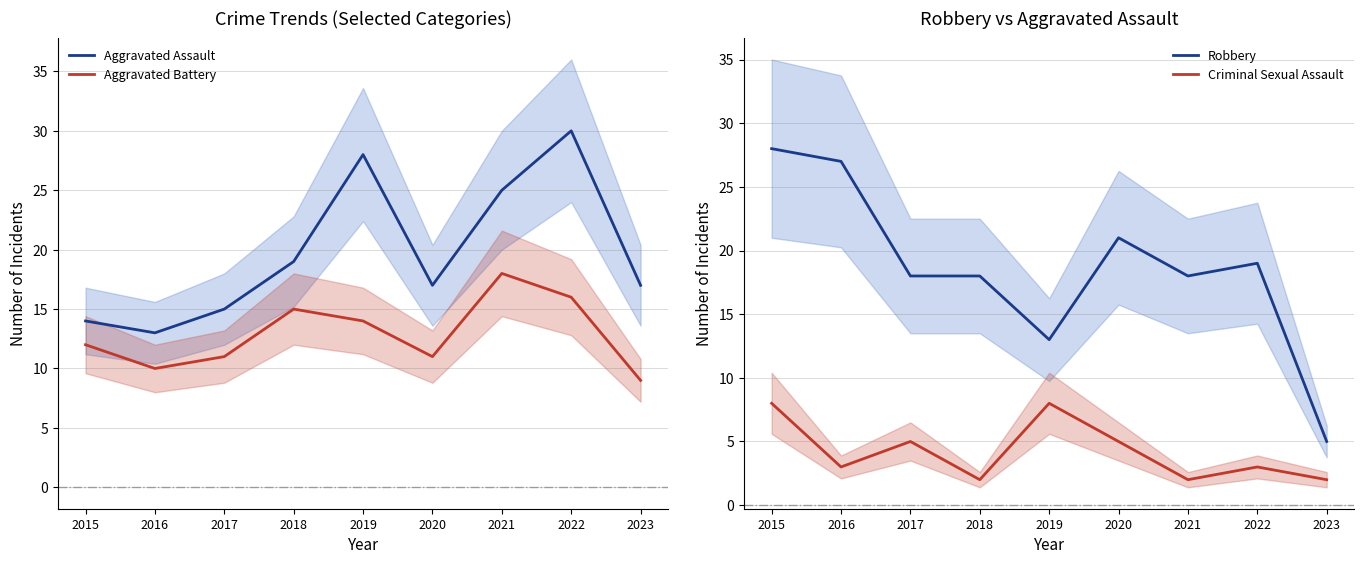

Where does the Criminal Sexual Assault series first go above 3?

2015